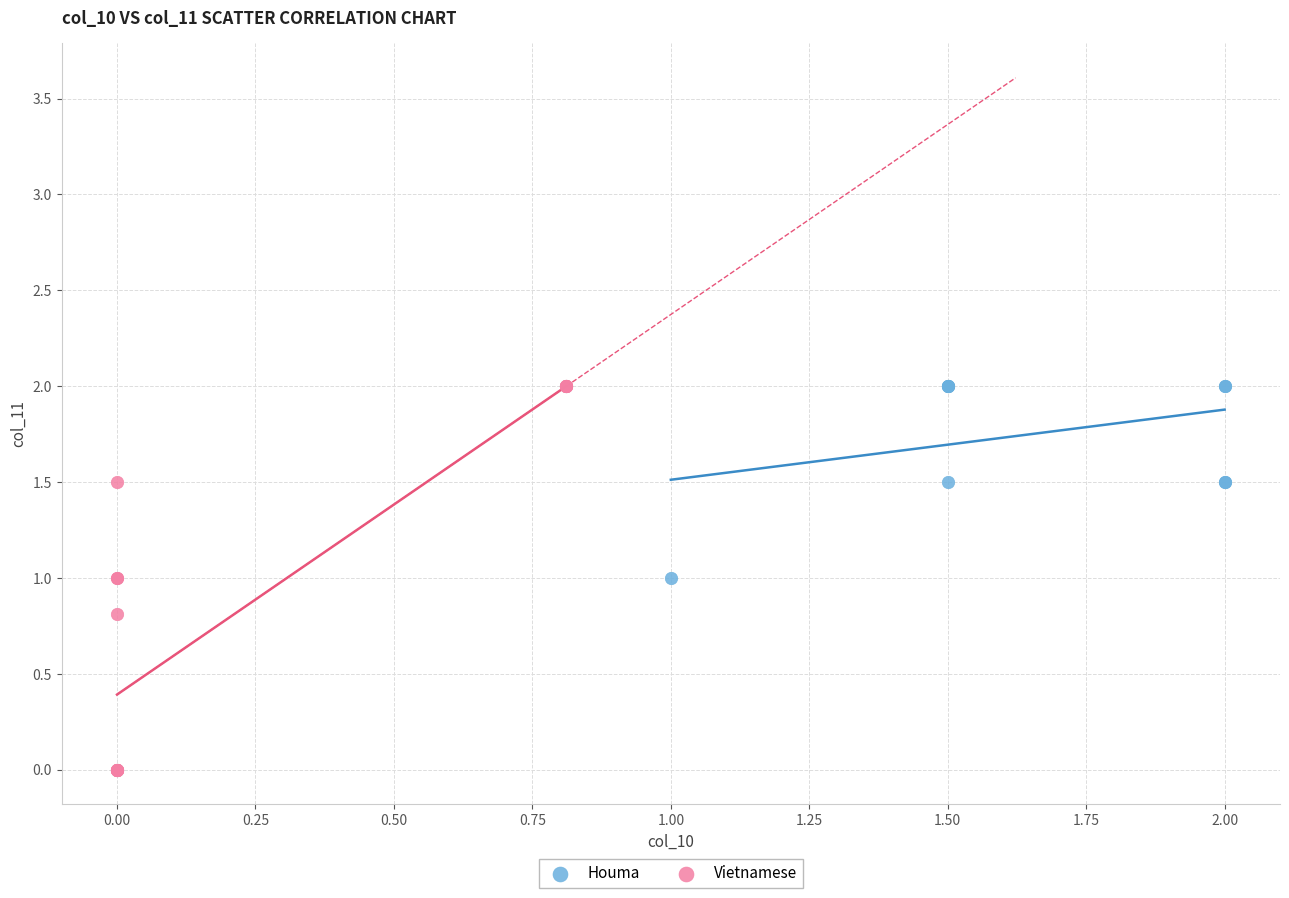

Which series has the widest spread of Y values?

Vietnamese